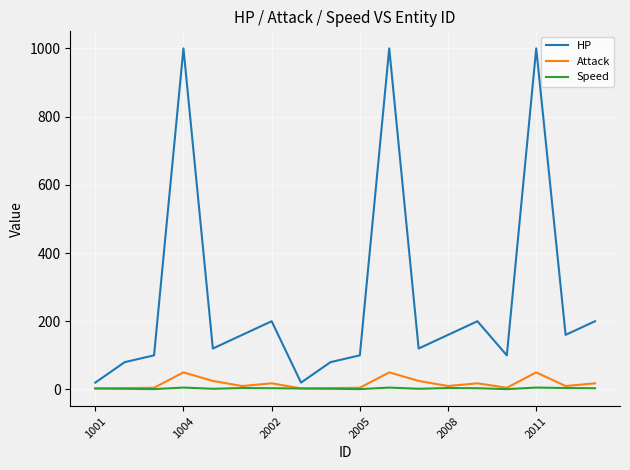

Which series has the widest spread of values?

HP